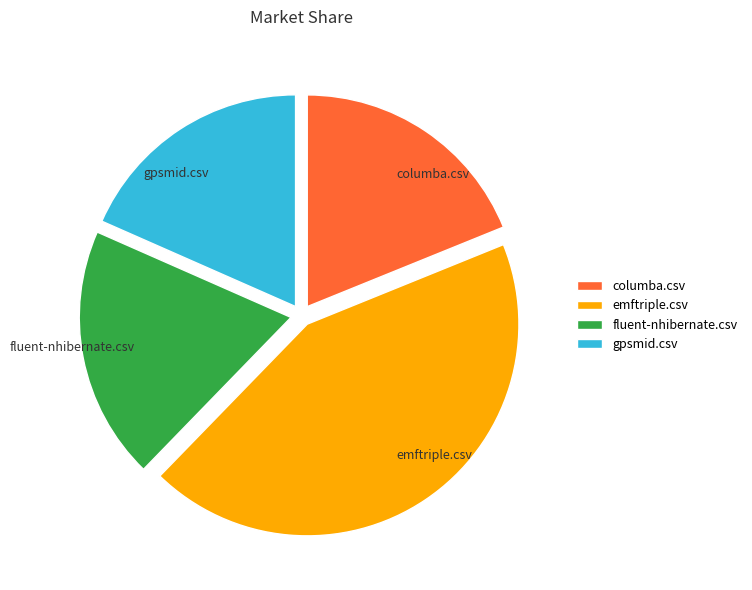

Between gpsmid.csv and emftriple.csv, which is larger?

emftriple.csv